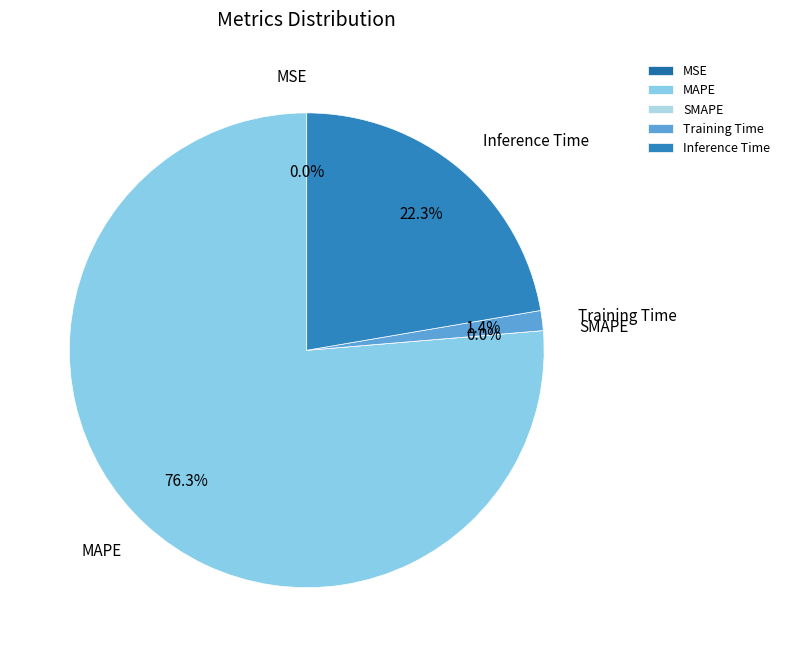

Between MSE and Training Time, which is larger?

Training Time